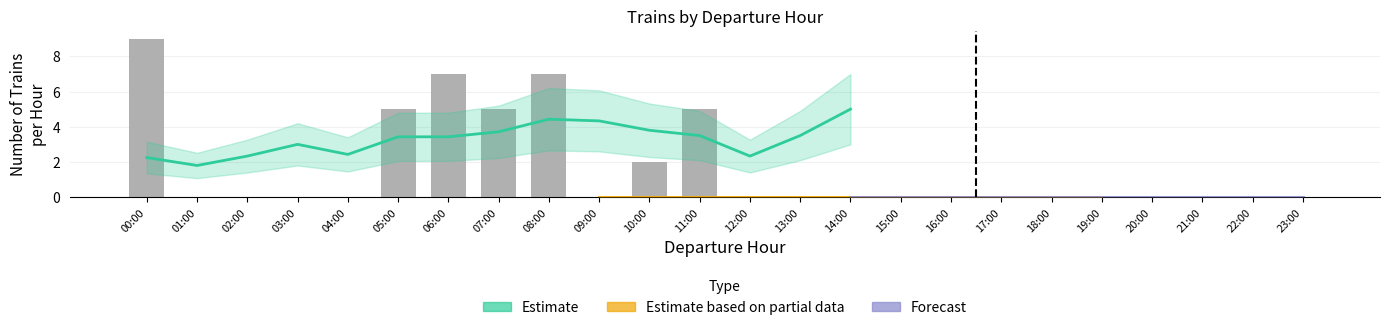

What position from the left is 05:00-06:00?

6